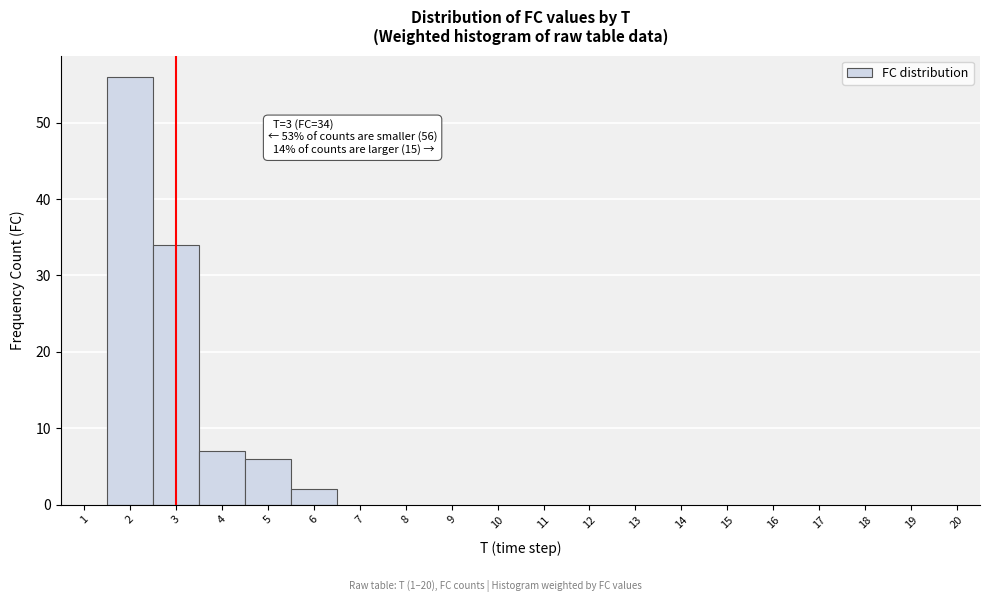

Over which range of the x-axis is the bar tallest?

1.5 to 2.5